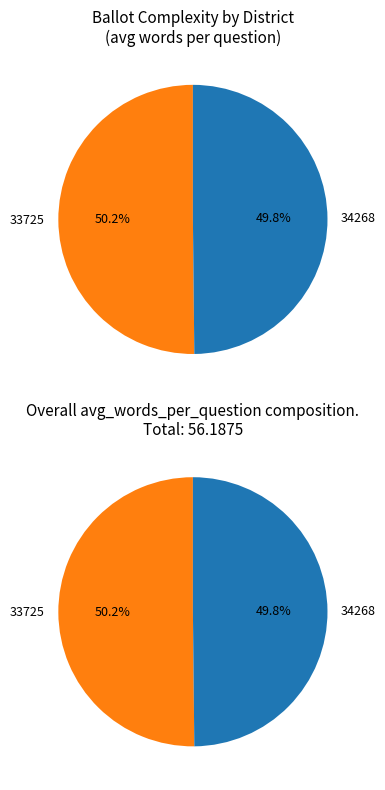

Rank the categories by value from highest to lowest.

33725, 34268